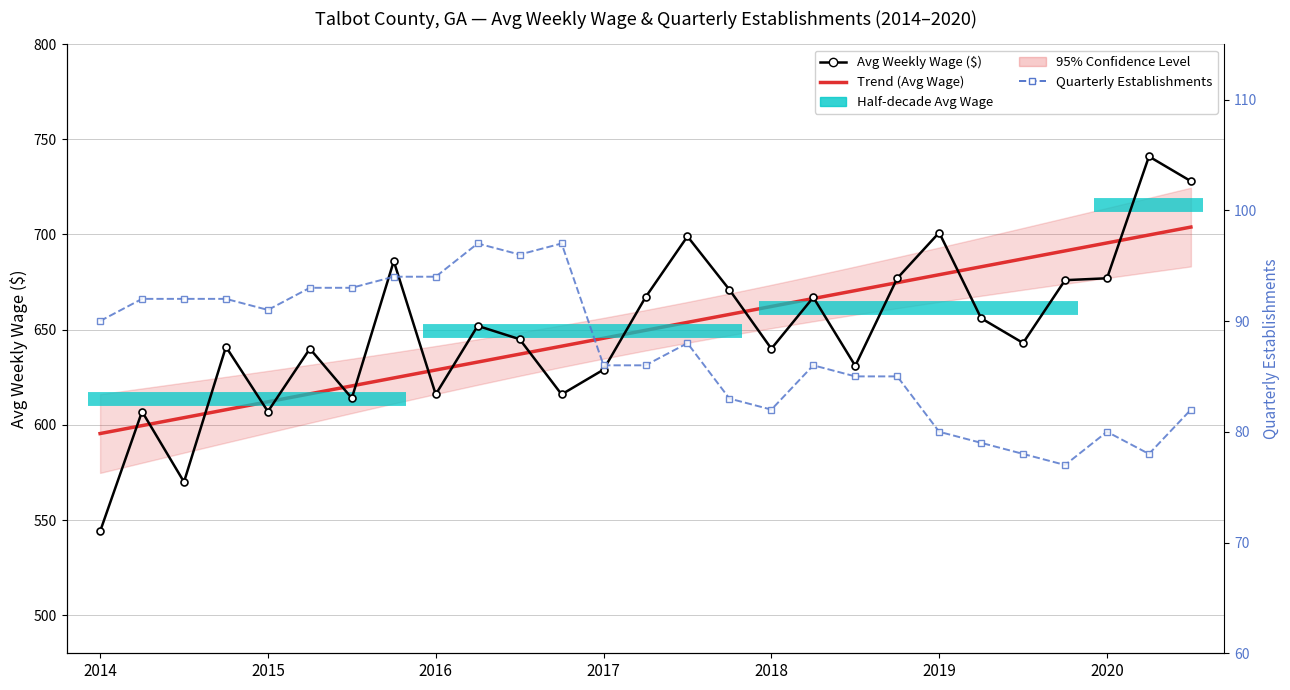

What is the total value across all series at 2015?

1298.6